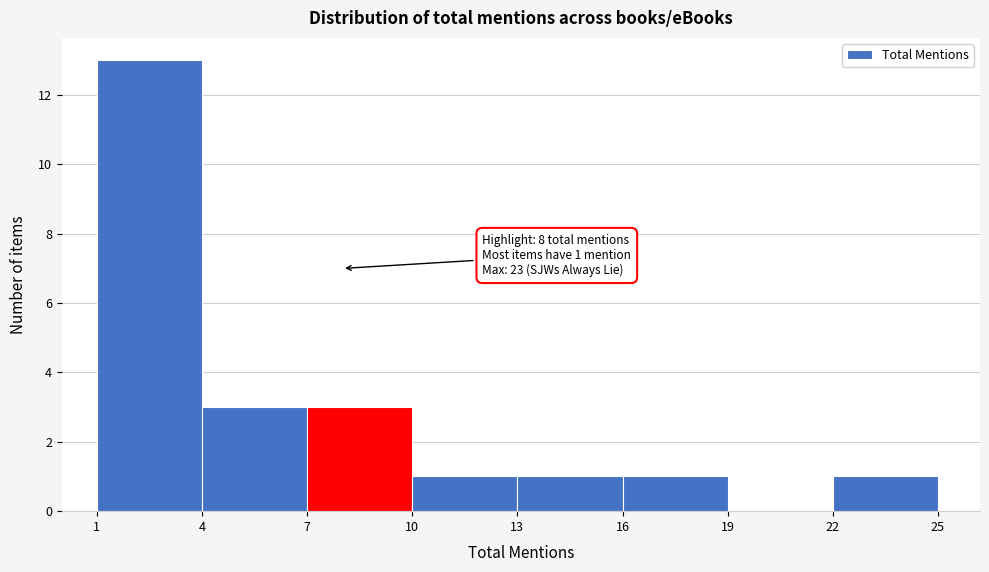

Over which range of the x-axis is the bar tallest?

1 to 4